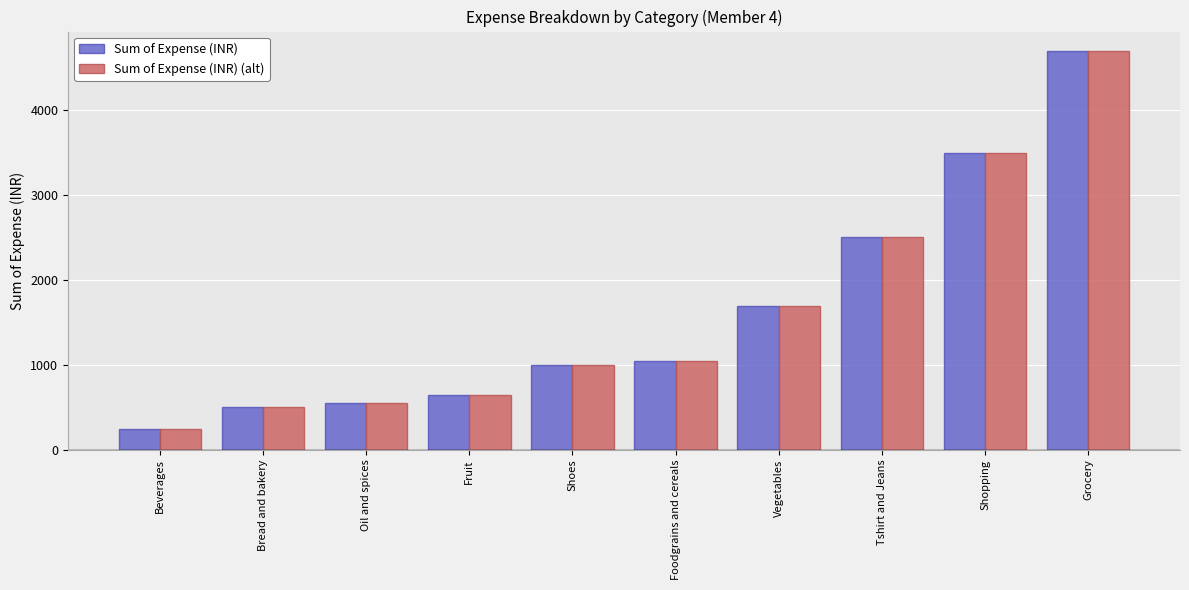

How many bars are there in each group?

2